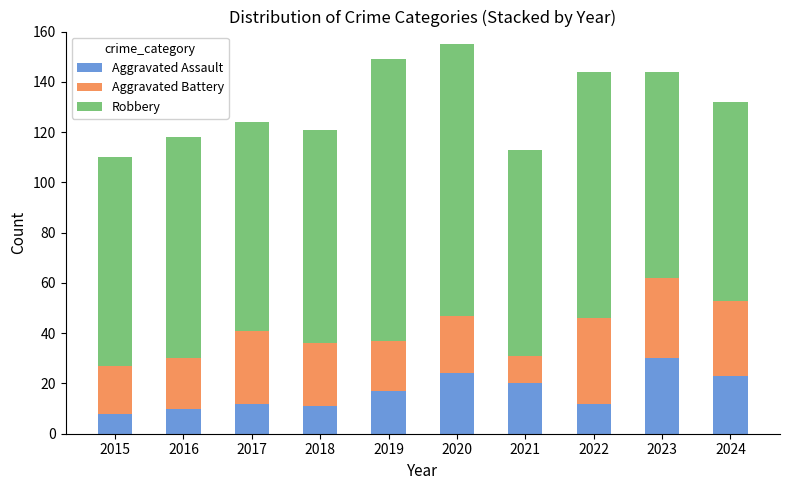

What is the average value of the Aggravated Assault series?

17